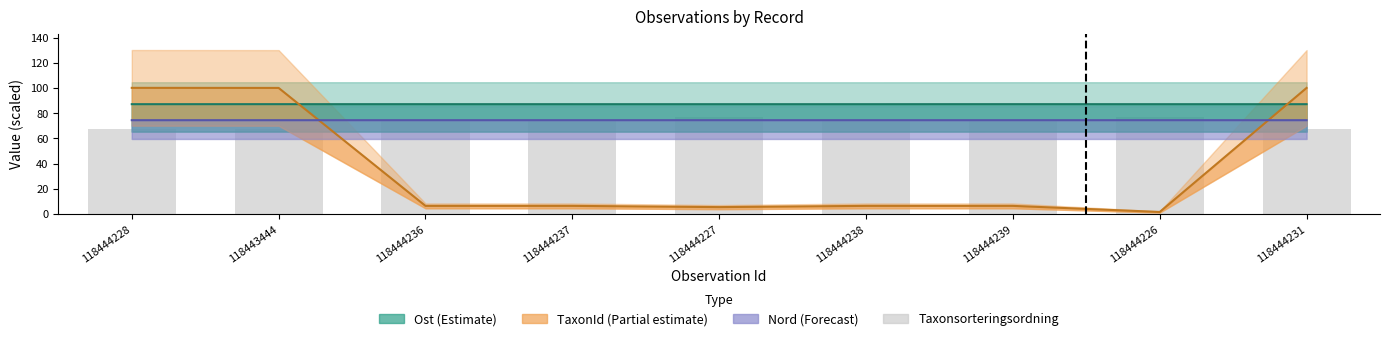

At which category does the chart reach its minimum across all series?

118444228